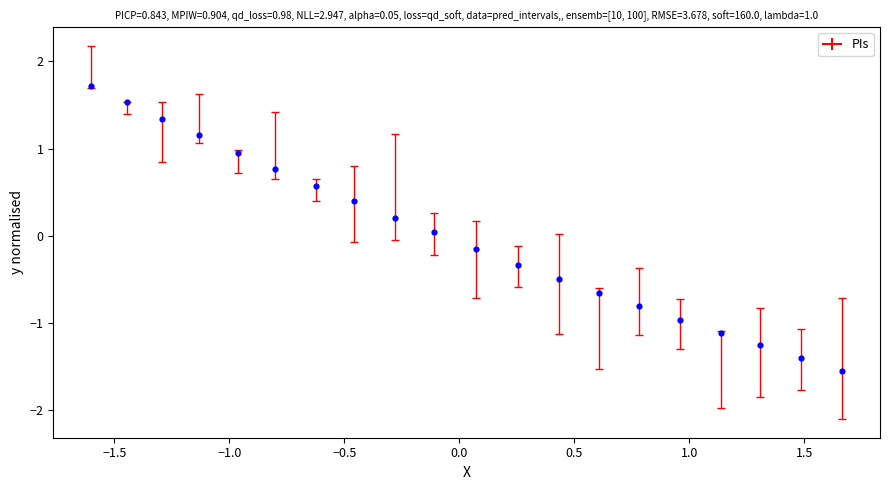

What is the range of Y values (max minus min)?

3.3